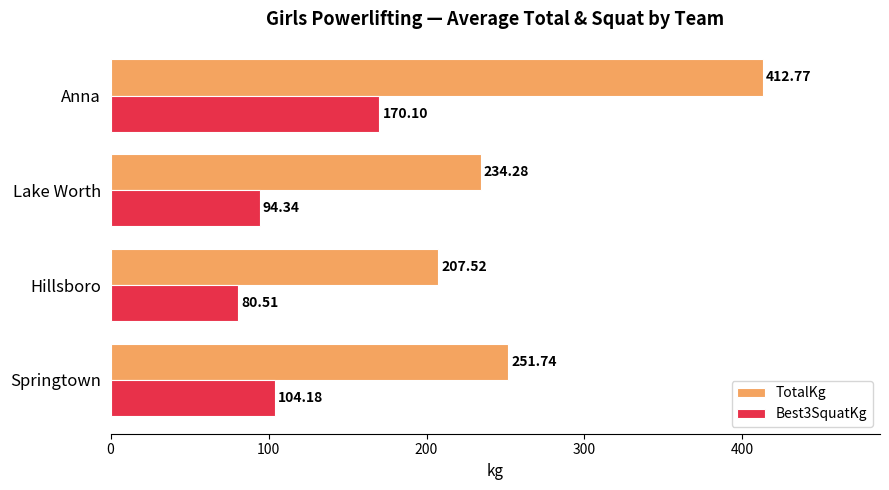

Rank the series by their maximum value, from highest to lowest.

TotalKg, Best3SquatKg